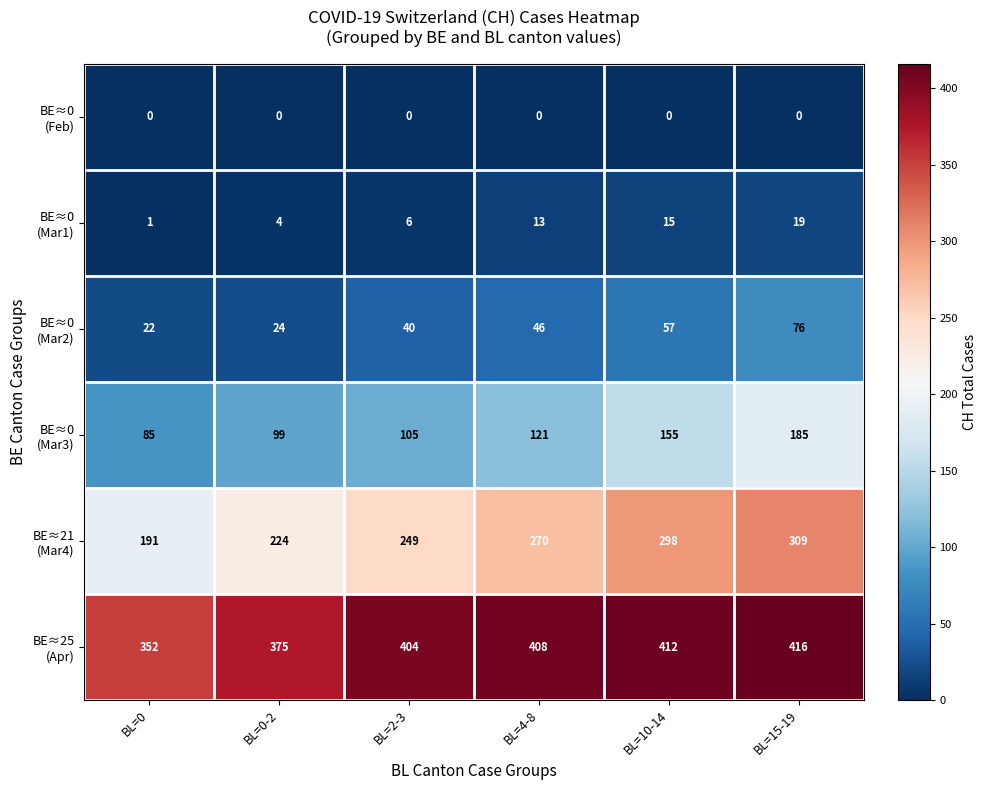

What is the total value across all series at BL=0-2?

726